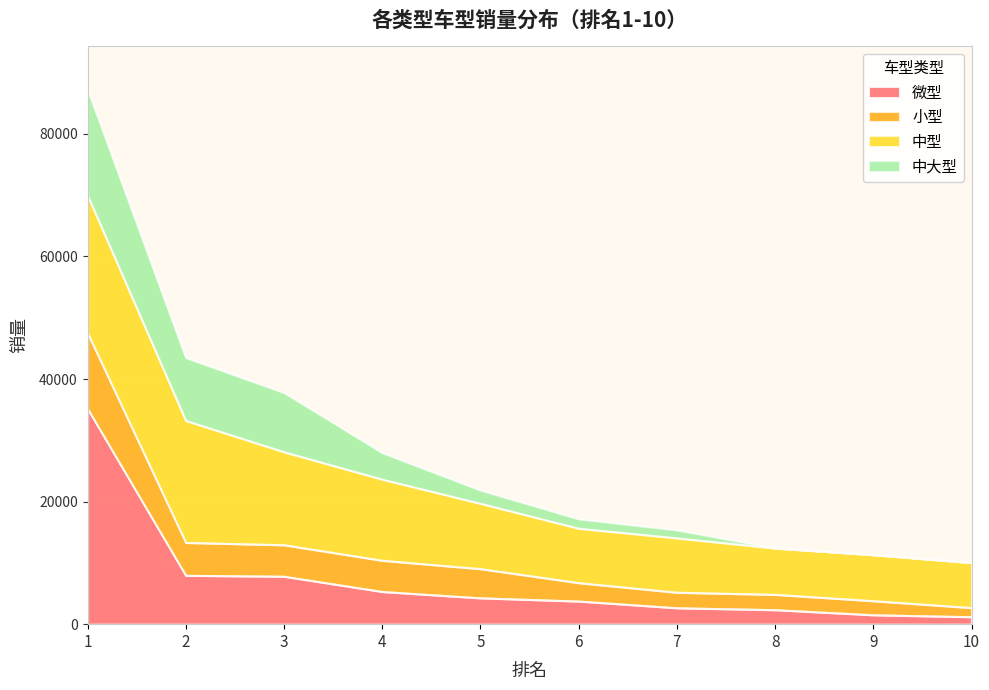

What are all the series names shown in the legend?

微型, 小型, 中型, 中大型